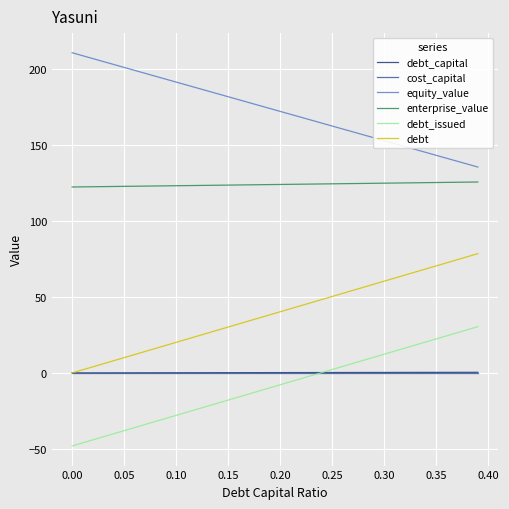

True or false: enterprise_value and cost_capital intersect in this chart.

False